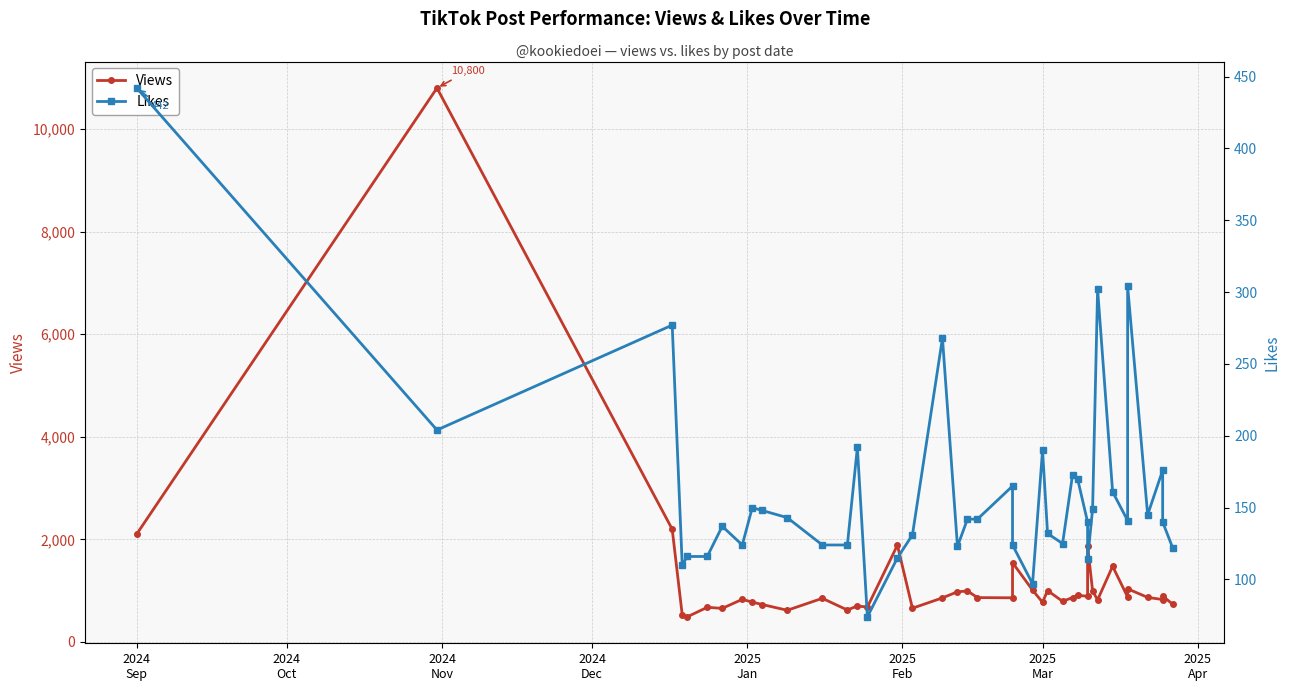

What are all the series names shown in the legend?

Views, Likes